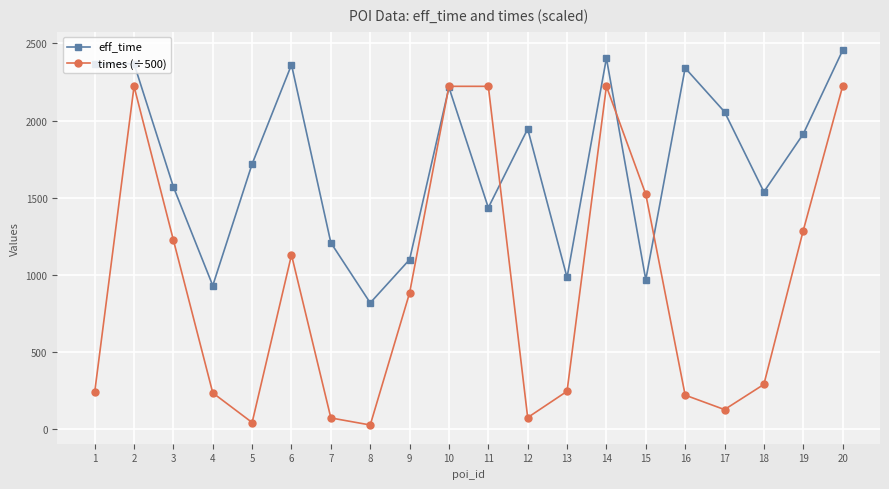

Is the value of times (÷500) at 20 greater than the value of eff_time at 18?

Yes